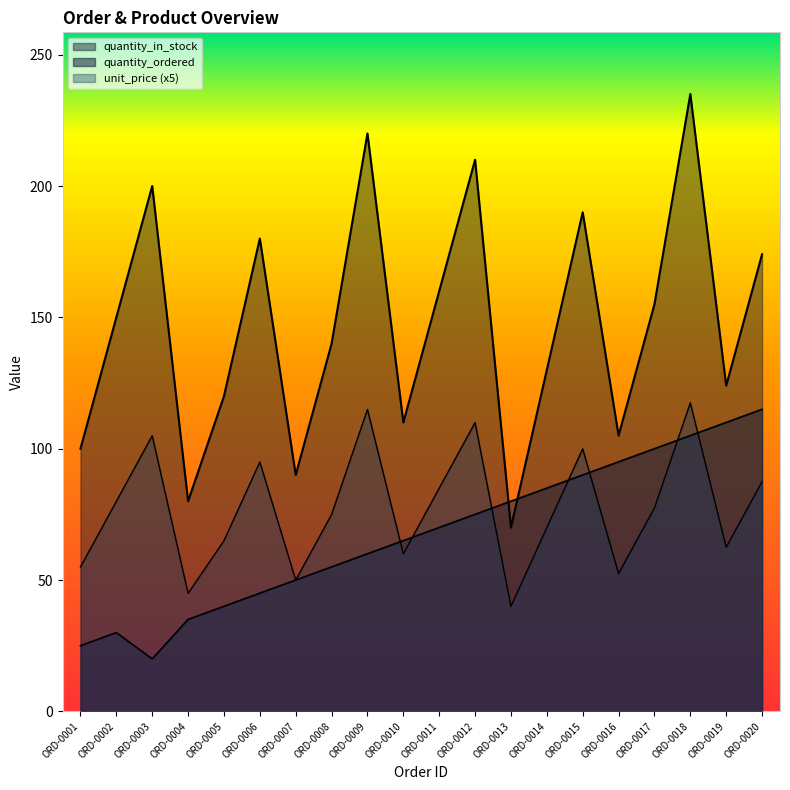

True or false: unit_price and quantity_in_stock intersect in this chart.

False